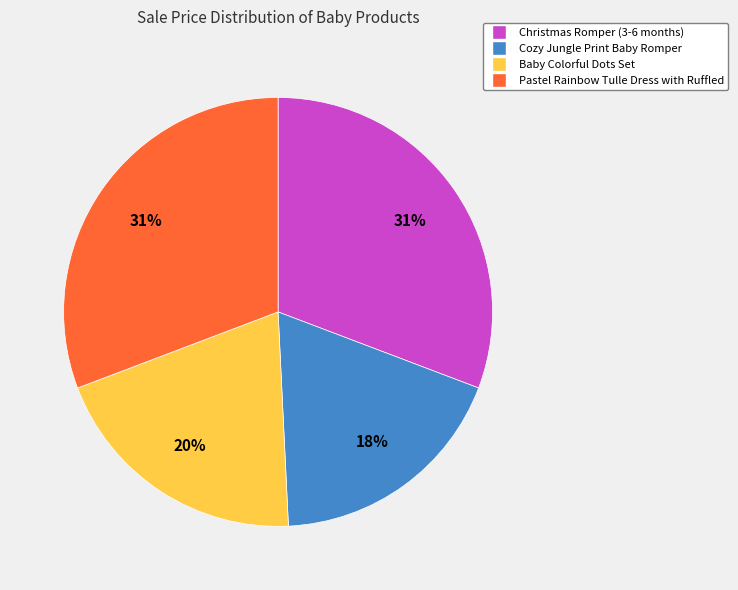

To the nearest percent, what percentage of the pie is Baby Colorful Dots Set?

20%